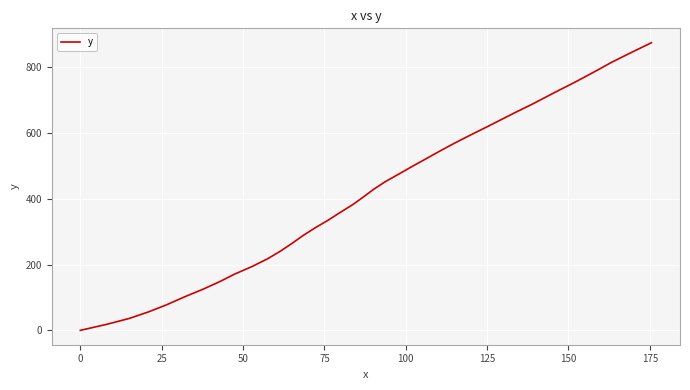

What is the maximum value shown in the chart?

875.2